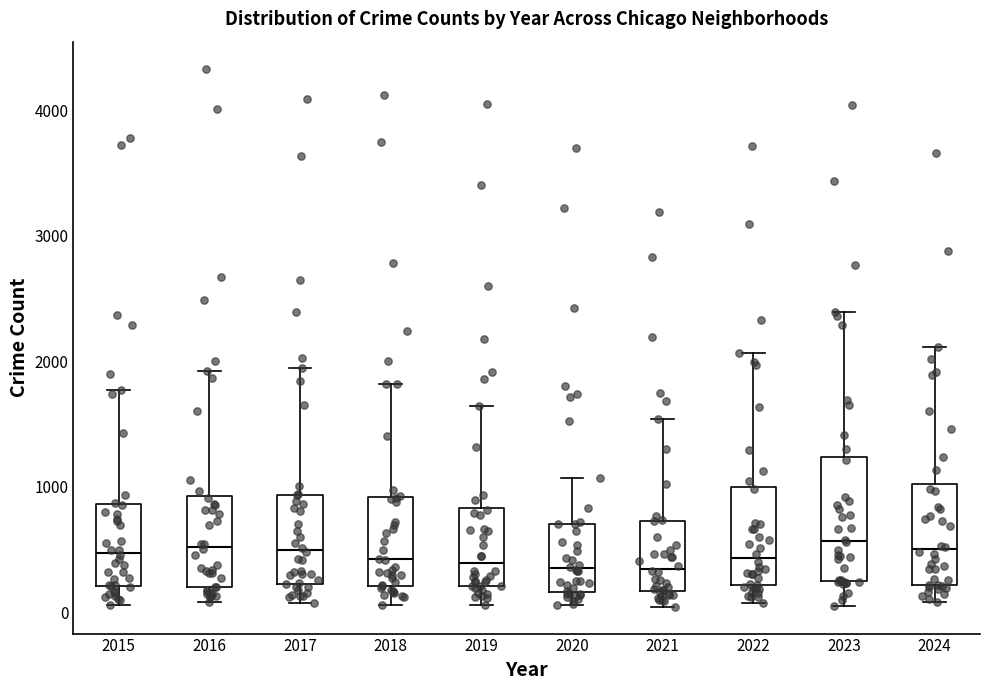

Which box is the tallest, from its lower edge to its upper edge?

2023